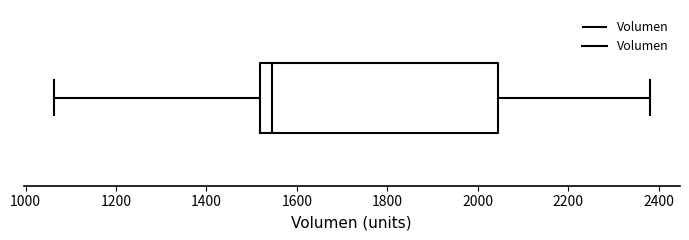

Transcribe this box plot: give where the median line is, the range the box spans, and where the two whiskers end, as read against the x-axis. The values are not printed on the chart, so give them approximately, as read against the axis.

median 1540, box 1520 to 2040, whiskers 1060 to 2380